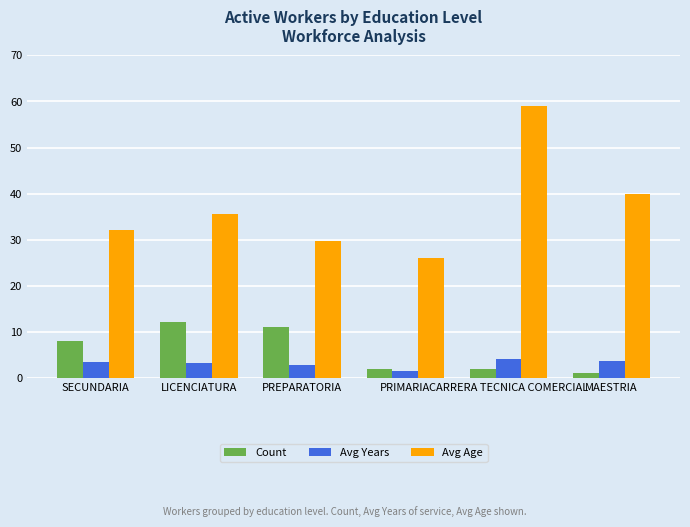

Does the chart contain stacked bars?

No